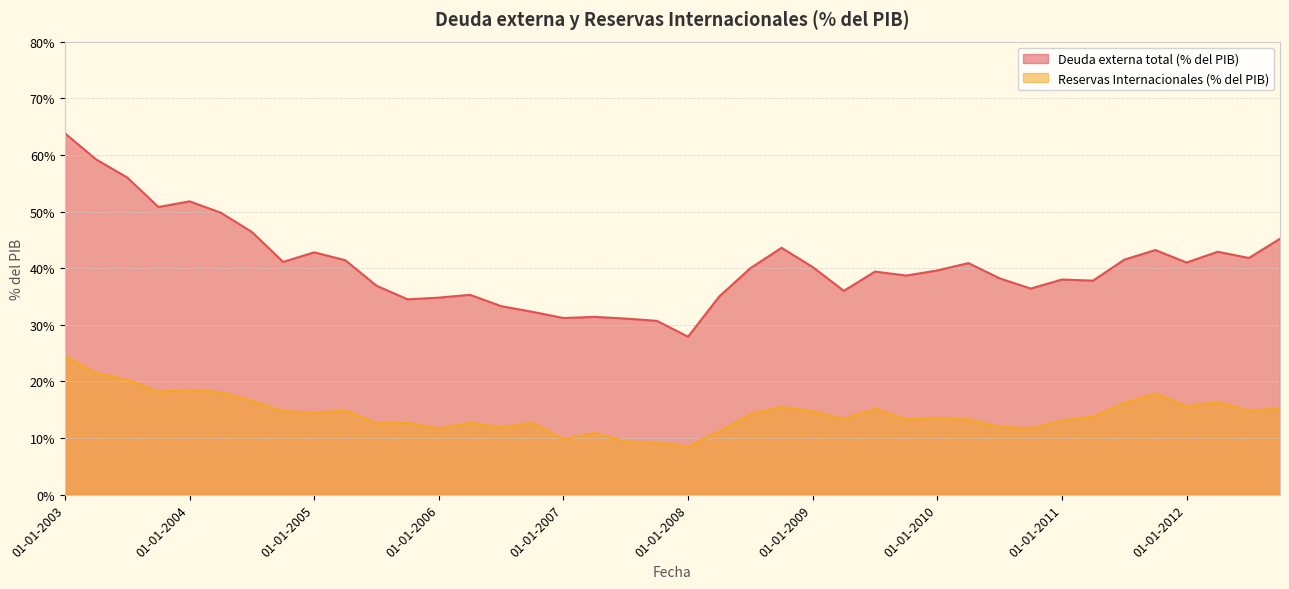

True or false: Deuda externa total (% del PIB) has a value of 27.9 at 01-01-2008.

True